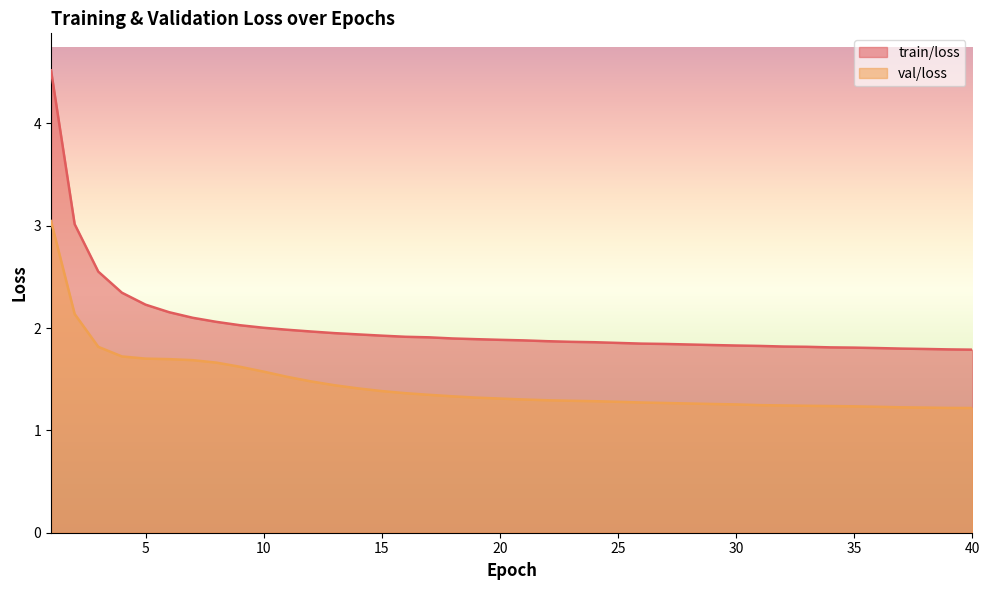

How many lines are shown in the chart?

2